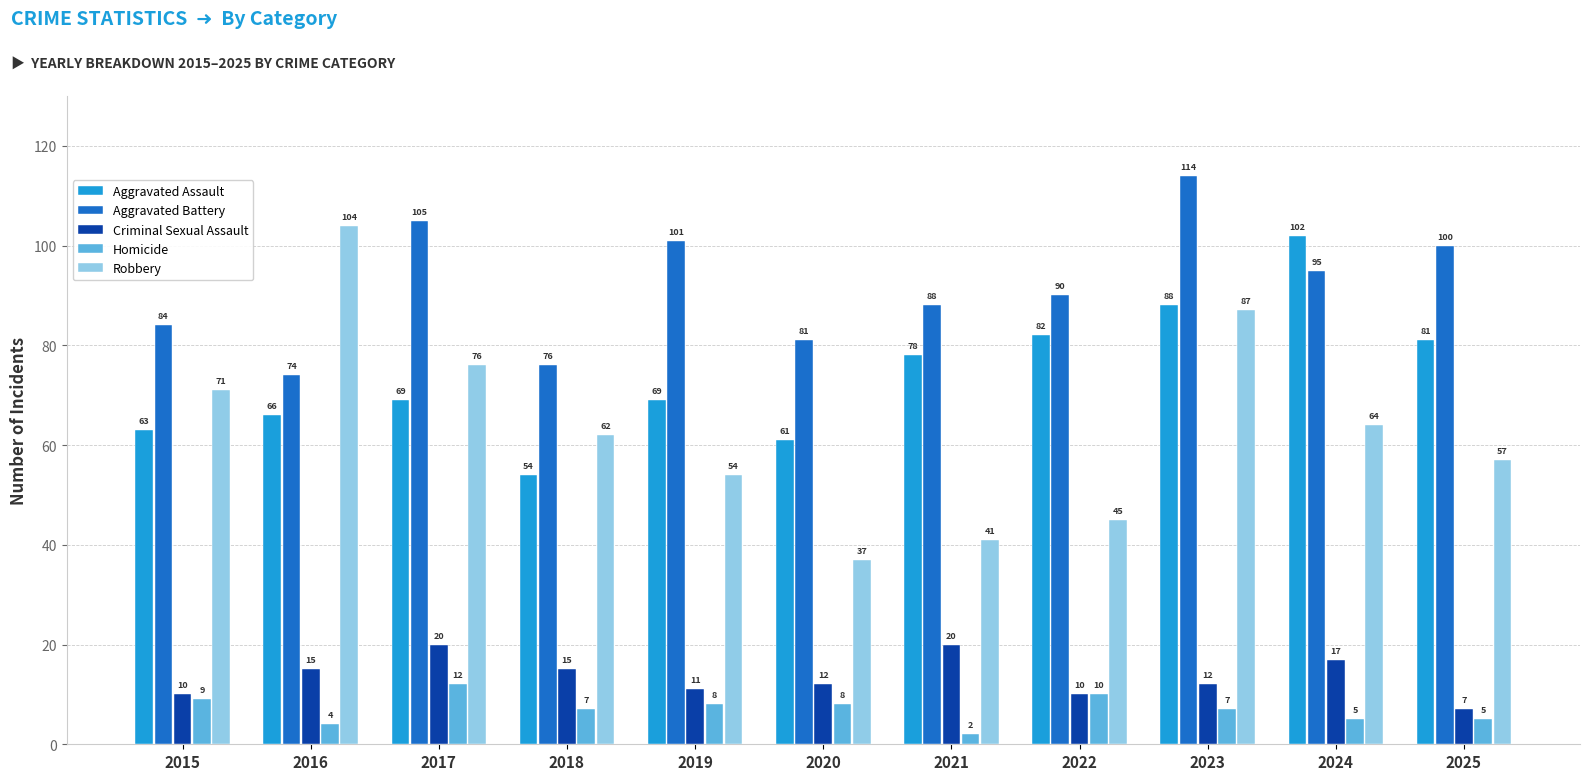

Which series has the largest range (max minus min)?

Robbery